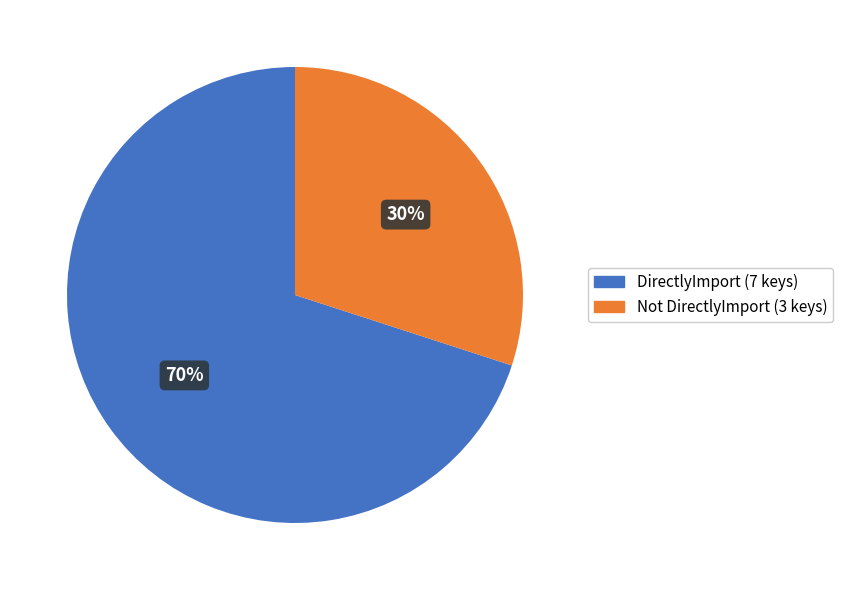

Does any single category account for the majority?

Yes